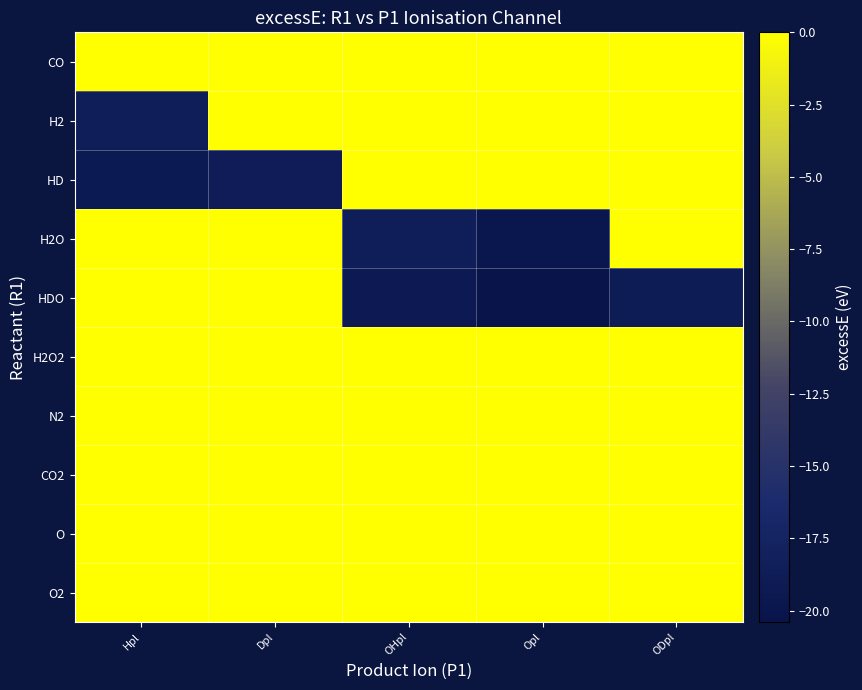

Which series has the largest total across all categories?

CO